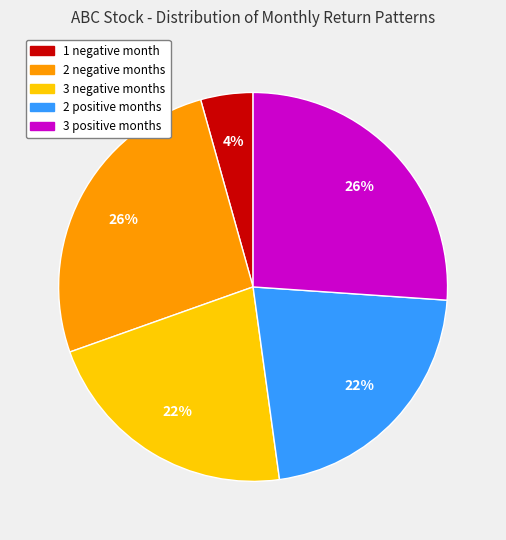

Is there a majority slice in this chart?

No